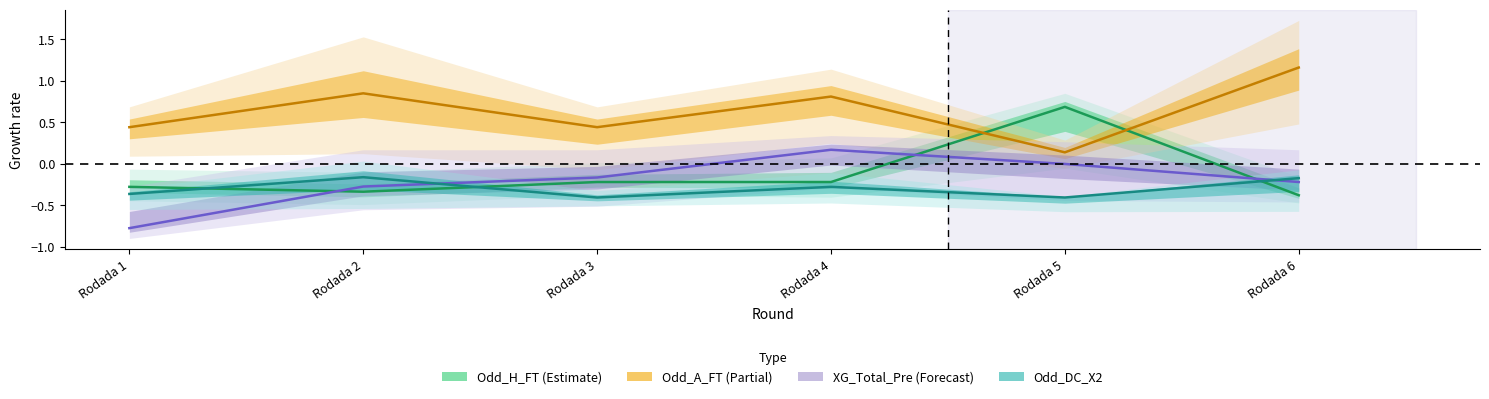

At which category does the chart reach its peak across all series?

Rodada 6